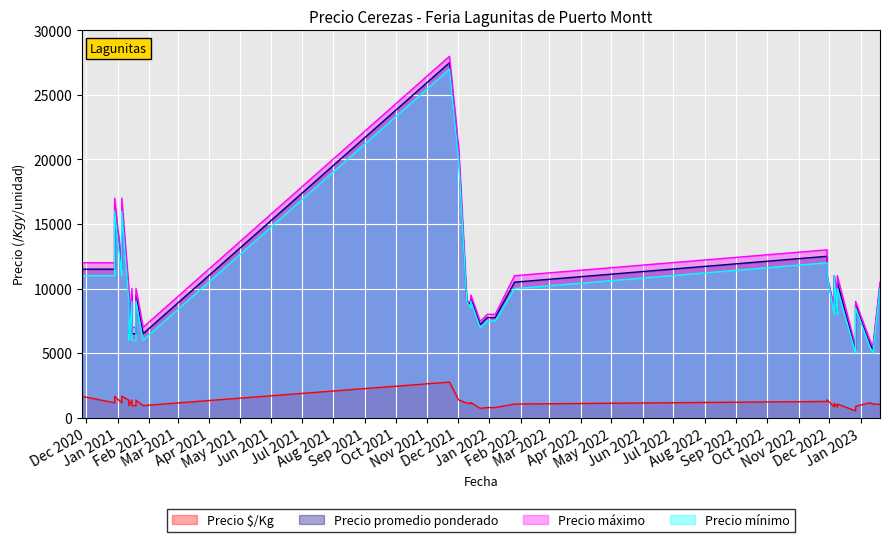

What is the sum of the Precio máximo values at 2021-01-15 and 2023-01-10?

16000